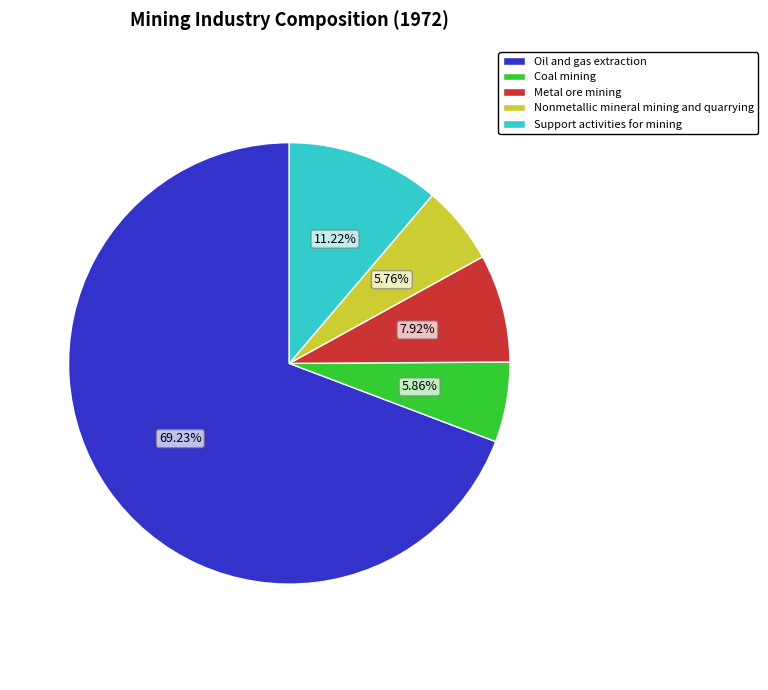

Does any single category account for the majority?

Yes